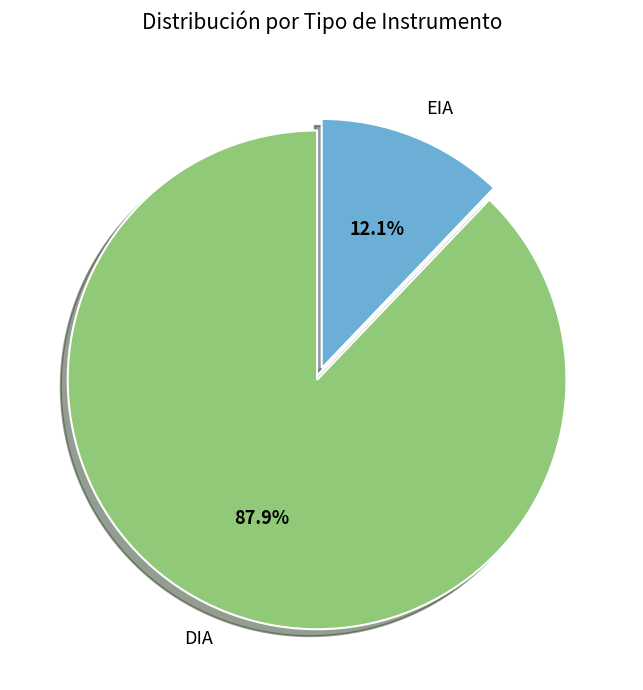

How many slices are in this pie chart?

2